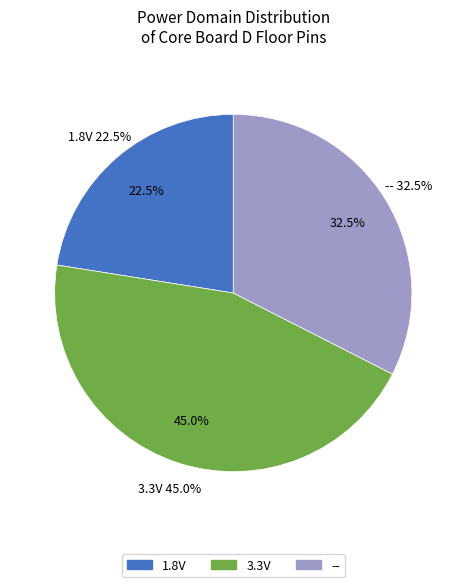

Count the number of slices in the pie.

3